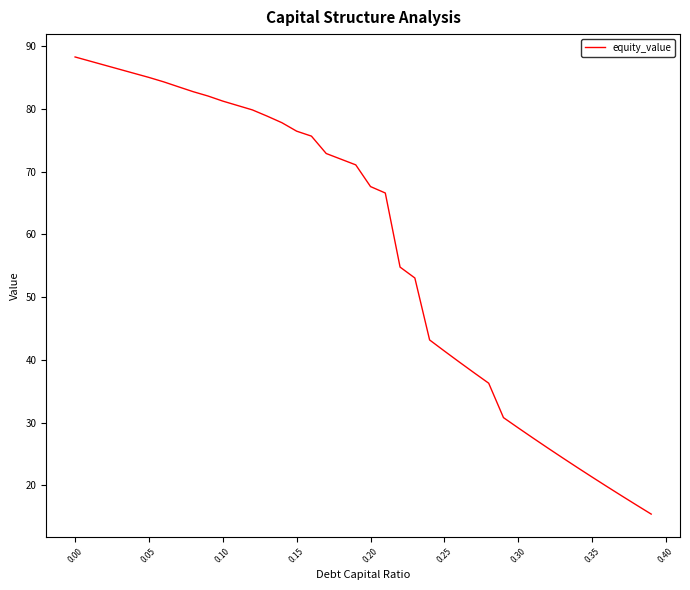

What is the sum of all values?

2311.8